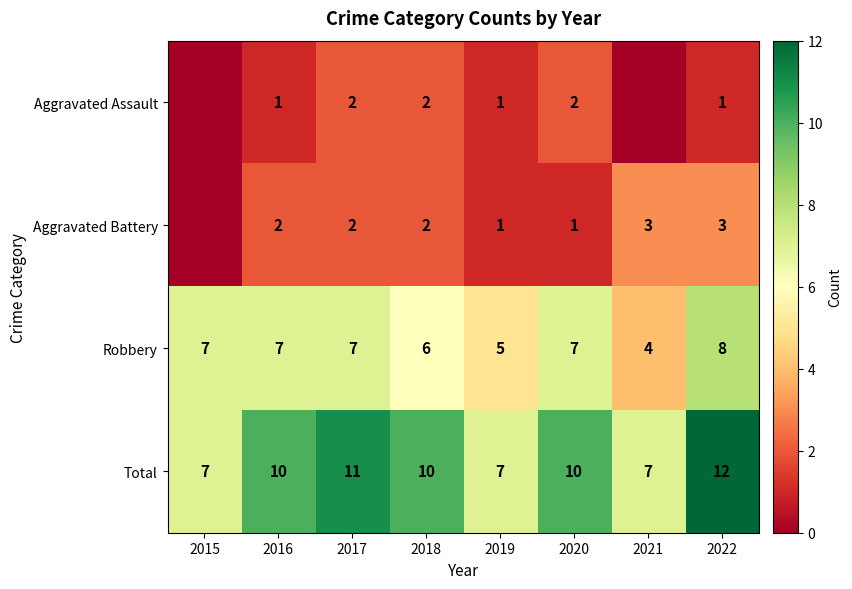

Which label corresponds to the largest value in the chart?

2022